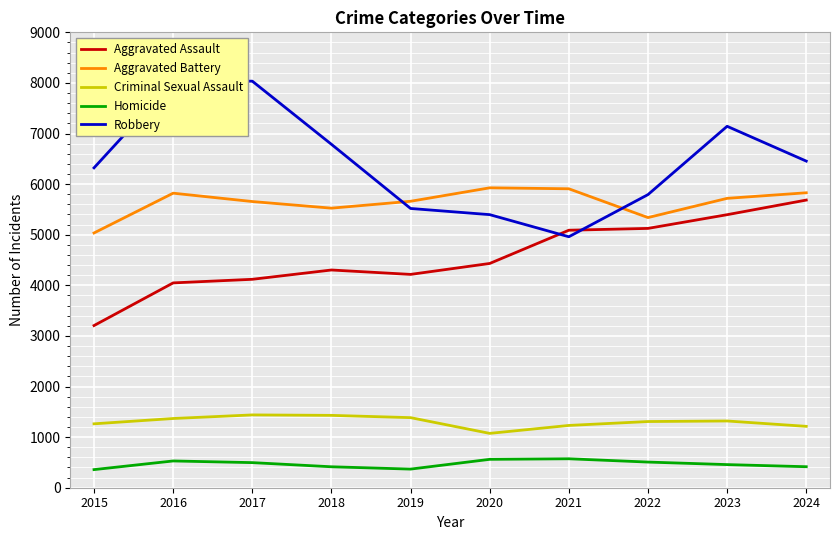

True or false: Criminal Sexual Assault and Homicide intersect in this chart.

False